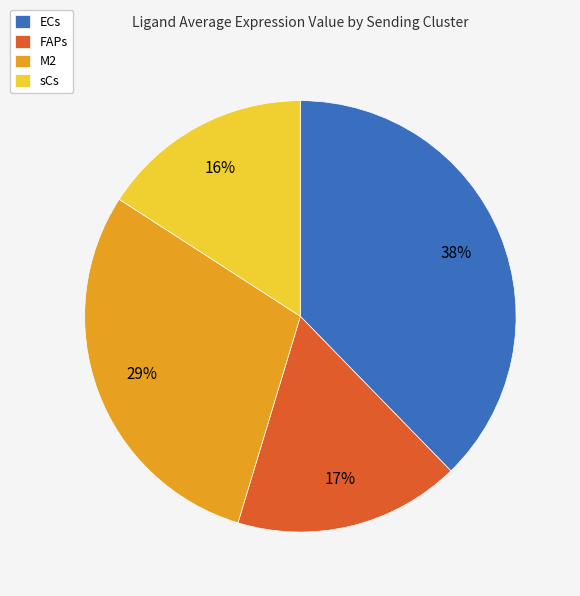

Which category has the biggest portion of the pie?

ECs